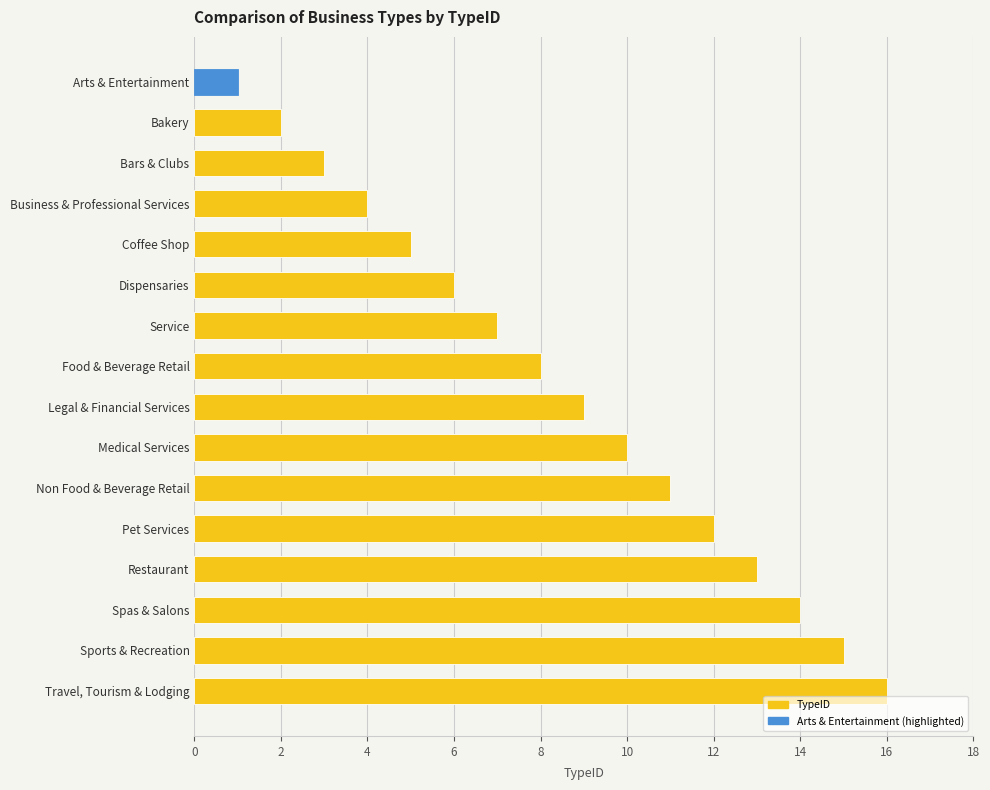

What is the label of the 6th bar from the top?

Dispensaries